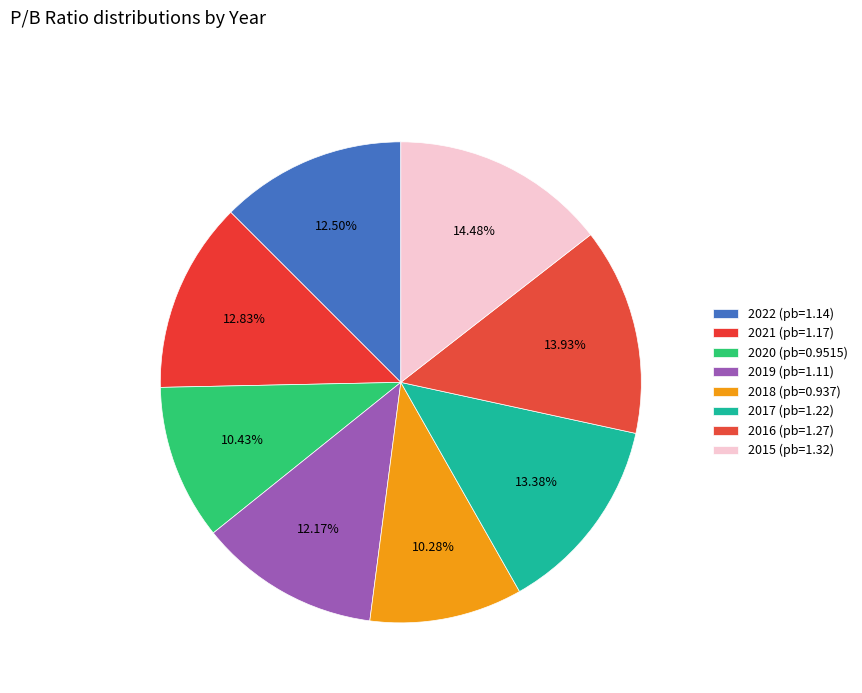

Is 2018 the majority of the pie?

No